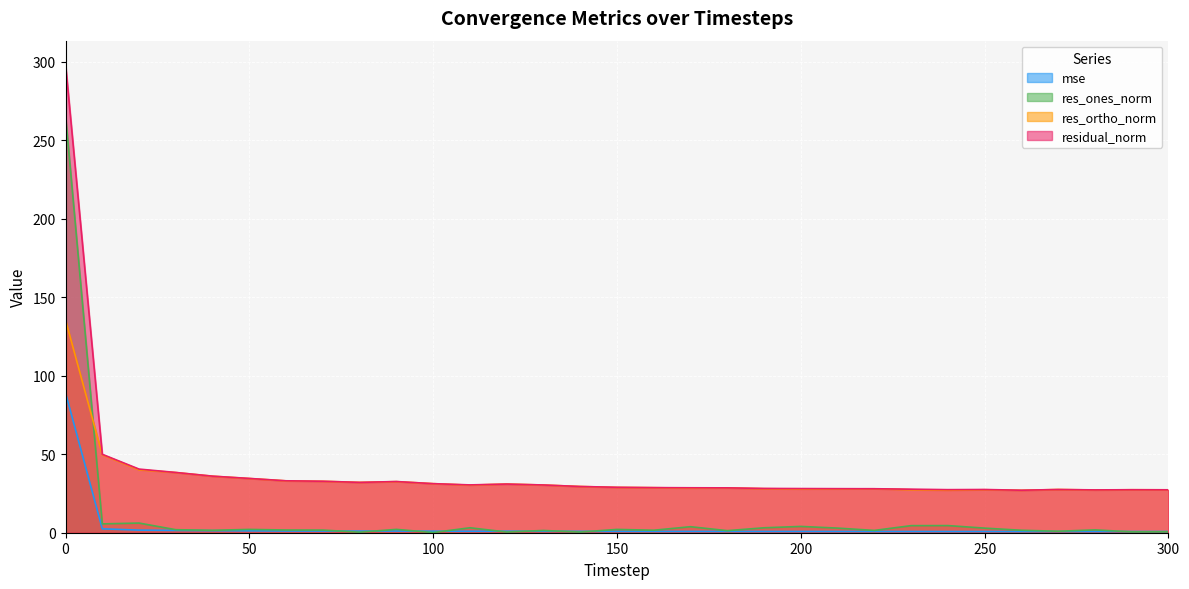

What is the value of the res_ones_norm point at the 14th from the left?

1.4